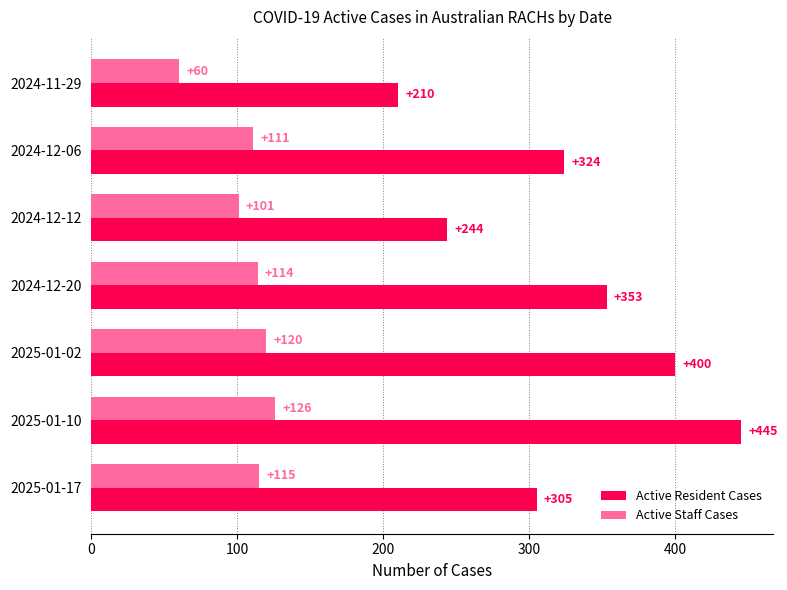

List the series in order of their peak value, lowest first.

Active Staff Cases, Active Resident Cases